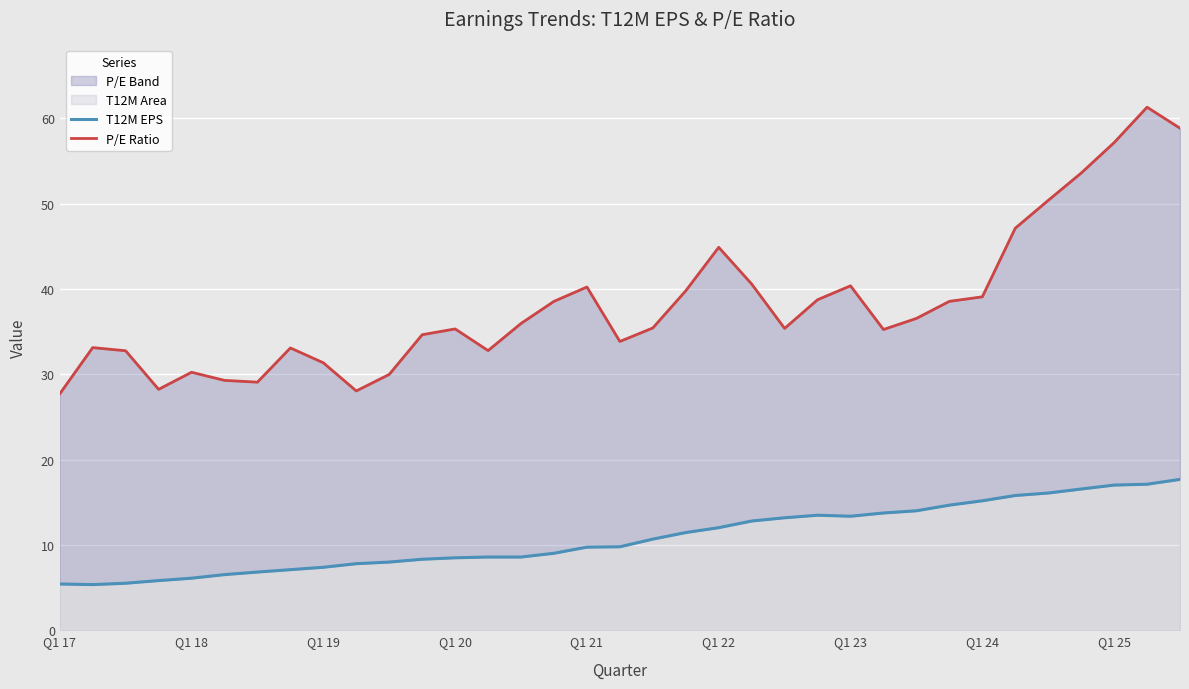

Reading left to right, what are all the values shown in this chart?

T12M EPS: 5.4	5.3	5.5	5.8	6.1	6.5	6.8	7.1	7.4	7.8	8.0	8.3	8.5	8.6	8.6	9.0	9.7	9.8	10.7	11.4	12.0	12.8	13.2	13.5	13.4	13.7	14.0	14.7	15.2	15.8	16.1	16.6	17.0	17.1	17.7
P/E Ratio: 27.7	33.1	32.8	28.2	30.2	29.3	29.1	33.1	31.3	28.0	30.0	34.6	35.3	32.8	36.0	38.5	40.2	33.8	35.4	39.8	44.9	40.6	35.4	38.7	40.4	35.2	36.5	38.5	39.1	47.1	50.4	53.6	57.1	61.3	58.8